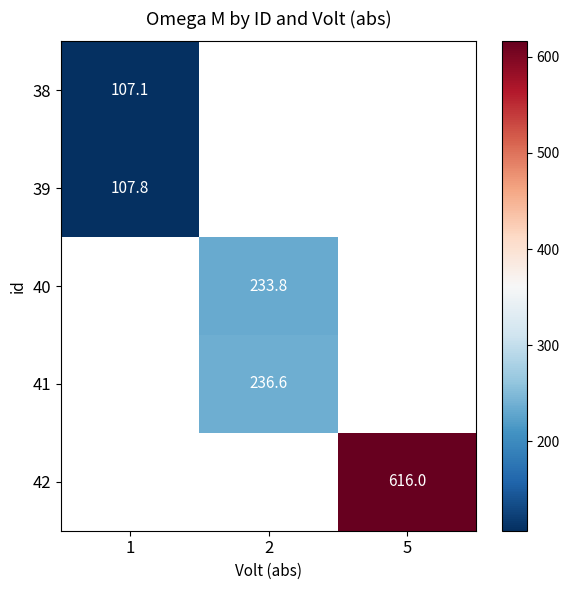

Is it true that 42 equals 996.9 at 5?

False